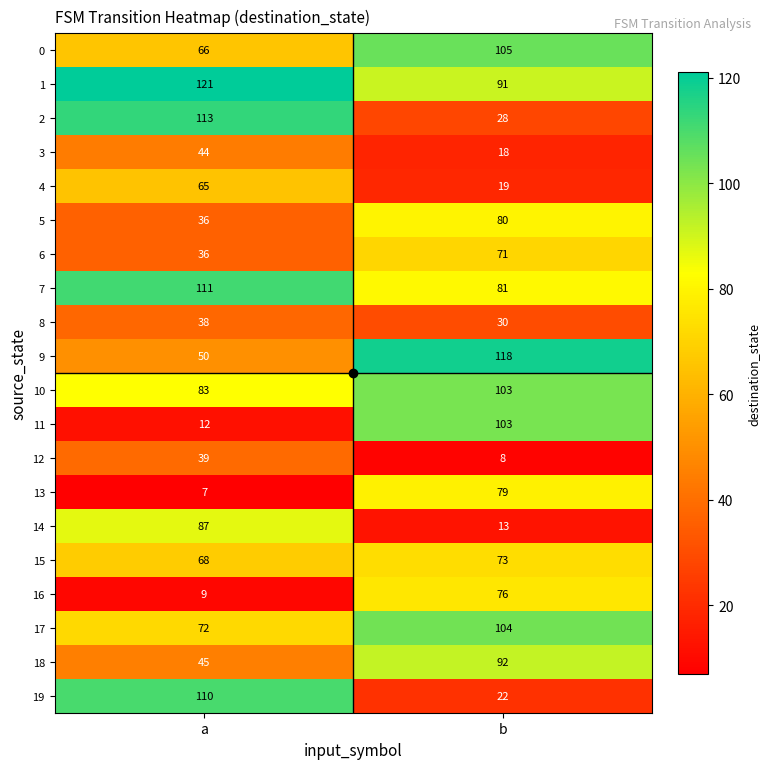

The 4 series shows 10 at b. True or false?

False